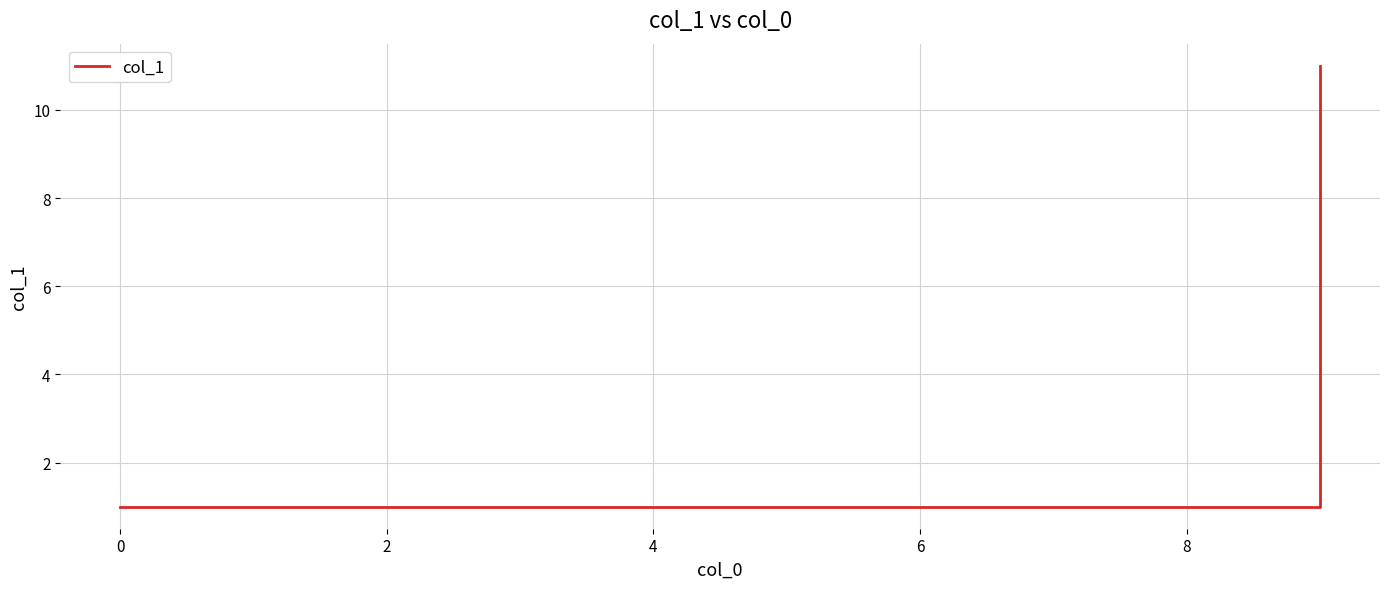

What is the maximum value shown in the chart?

11.0